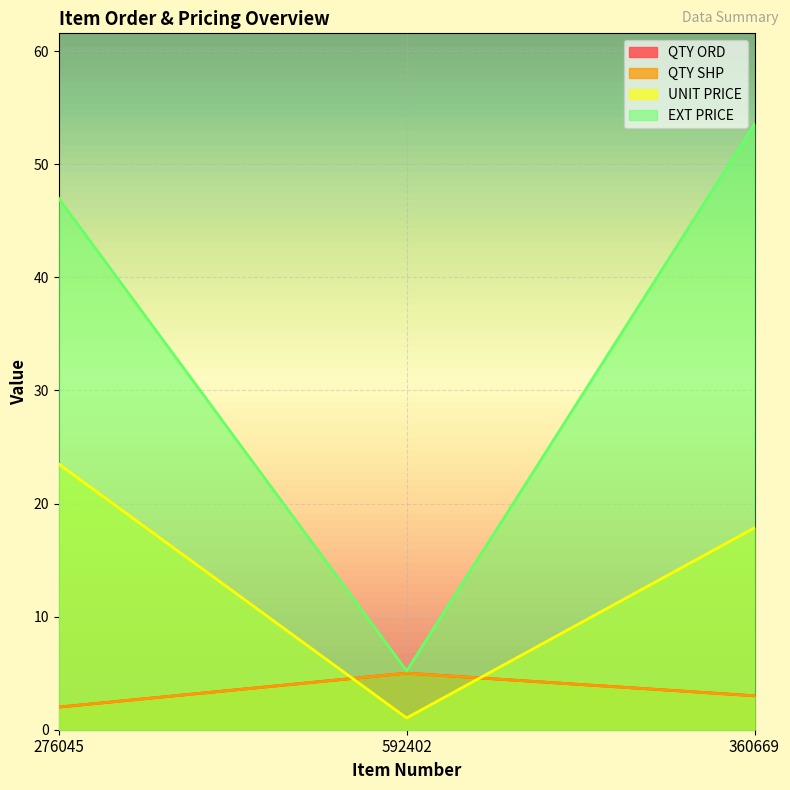

Which series has the largest range (max minus min)?

EXT PRICE